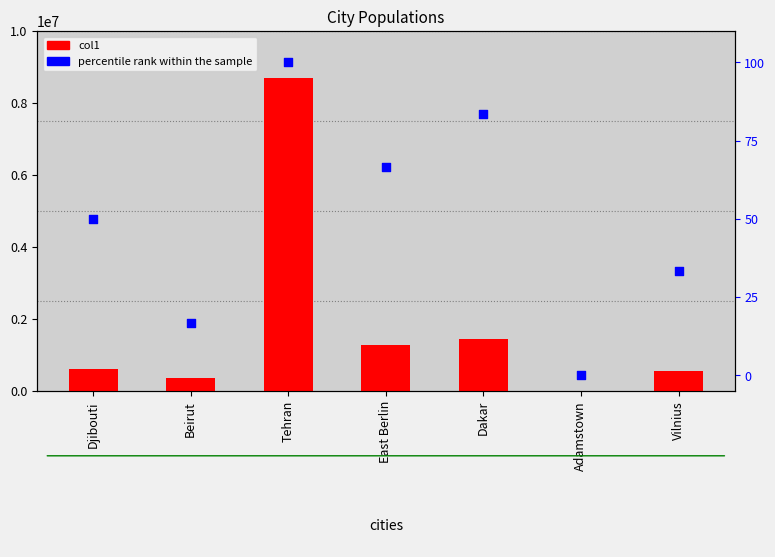

Which series reaches the minimum Y coordinate?

percentile rank within the sample